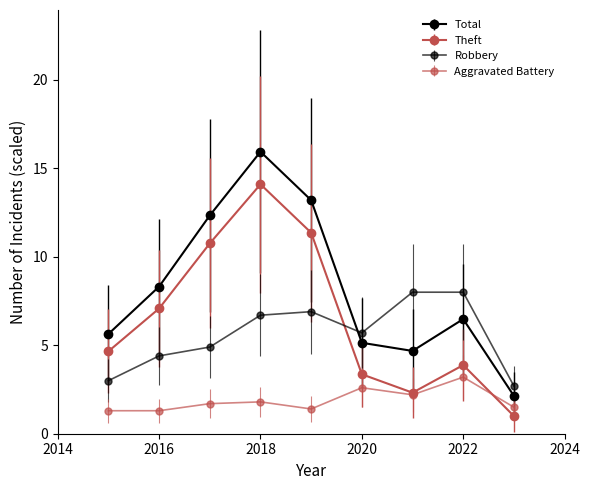

Which series has the largest total across all categories?

Total